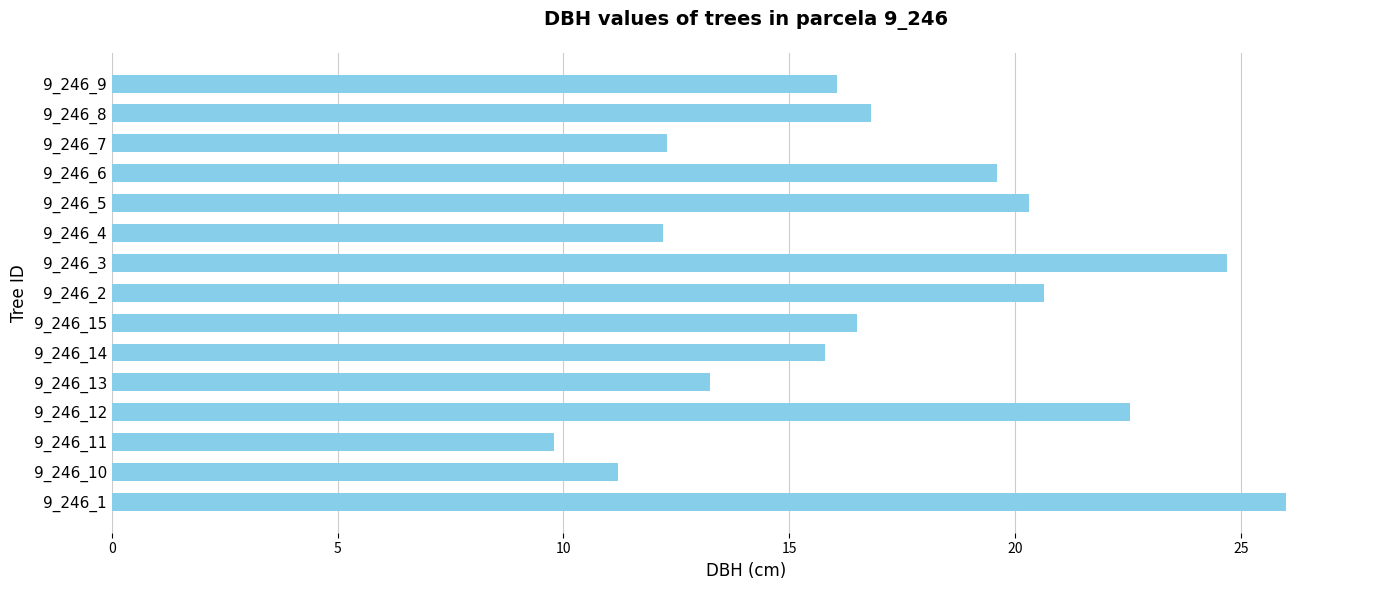

The chart shows a value of 4.1 at 9_246_5. True or false?

False